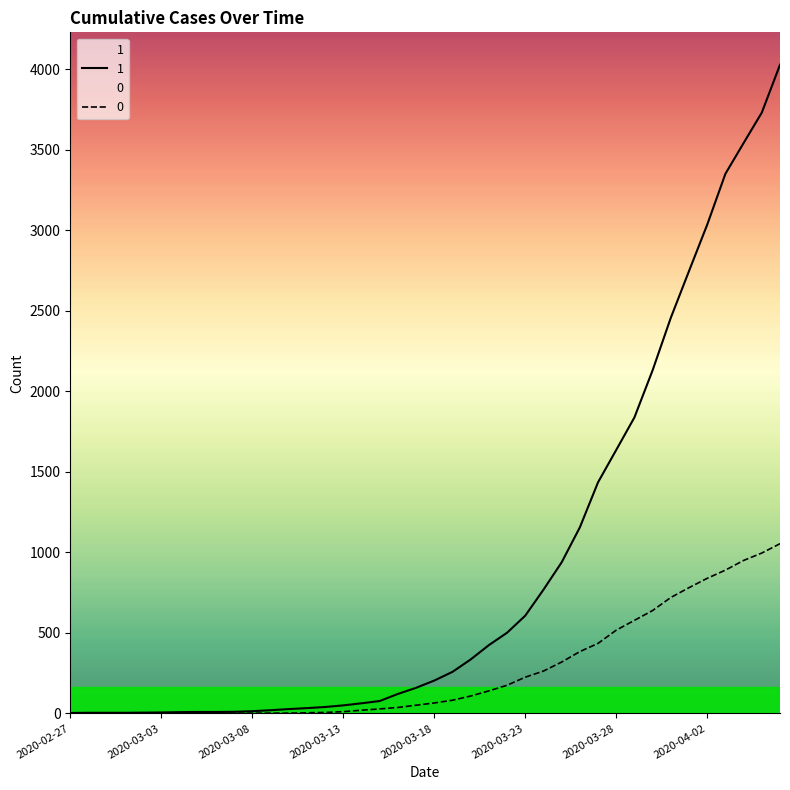

Is the value of 1 at 2020-04-01 greater than the value of 0 at 2020-04-06?

Yes